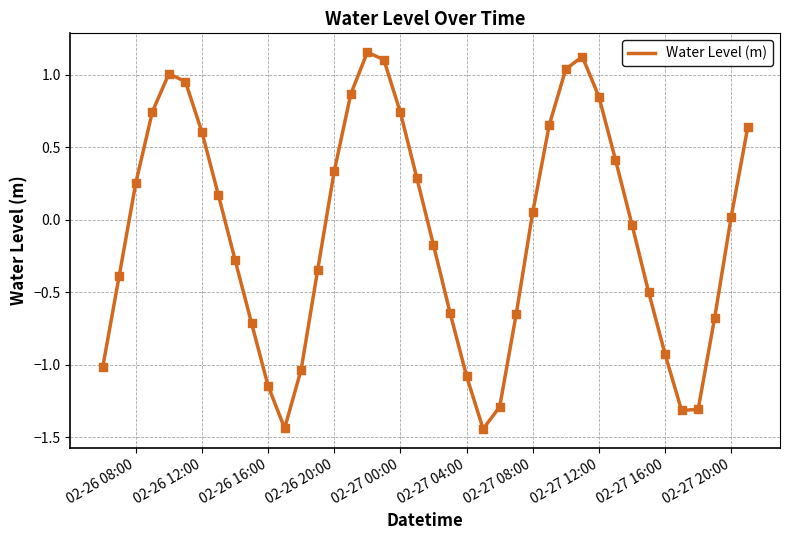

Does the chart have visible grid lines?

Yes